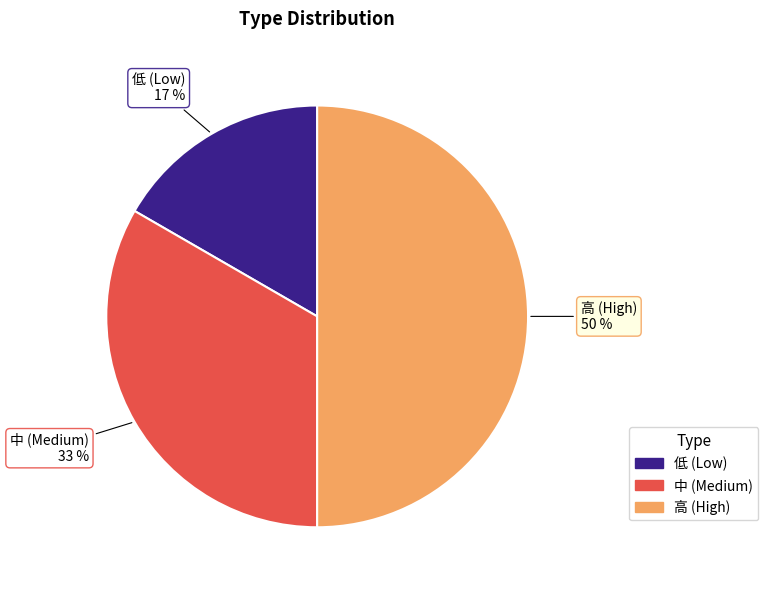

Is it true that 中 (Medium) is 23% of the pie?

False